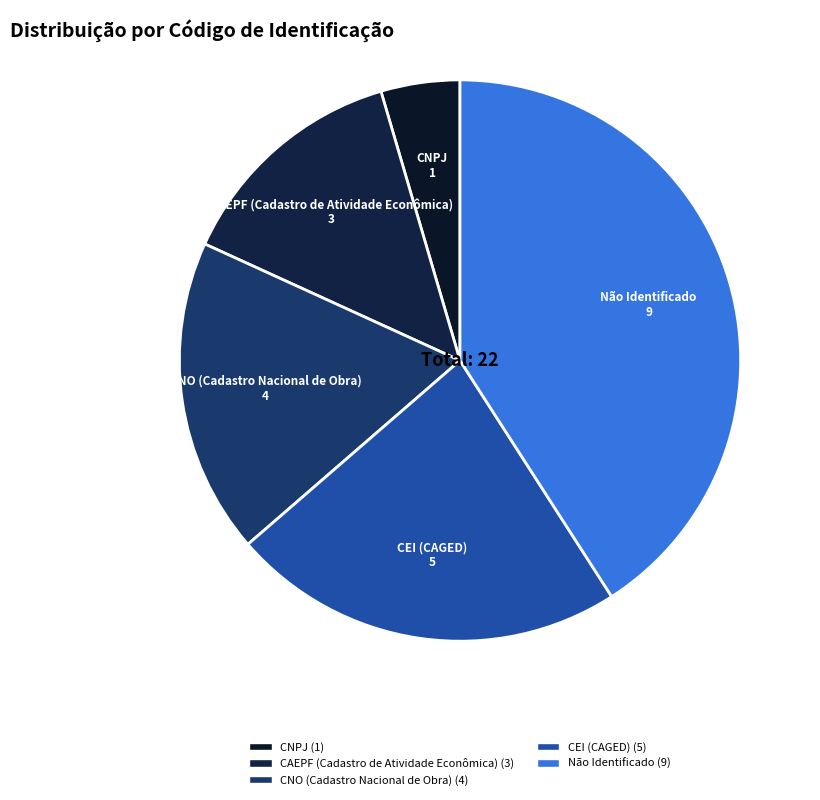

Do CEI (CAGED) and Não Identificado together represent more than half of the pie?

Yes